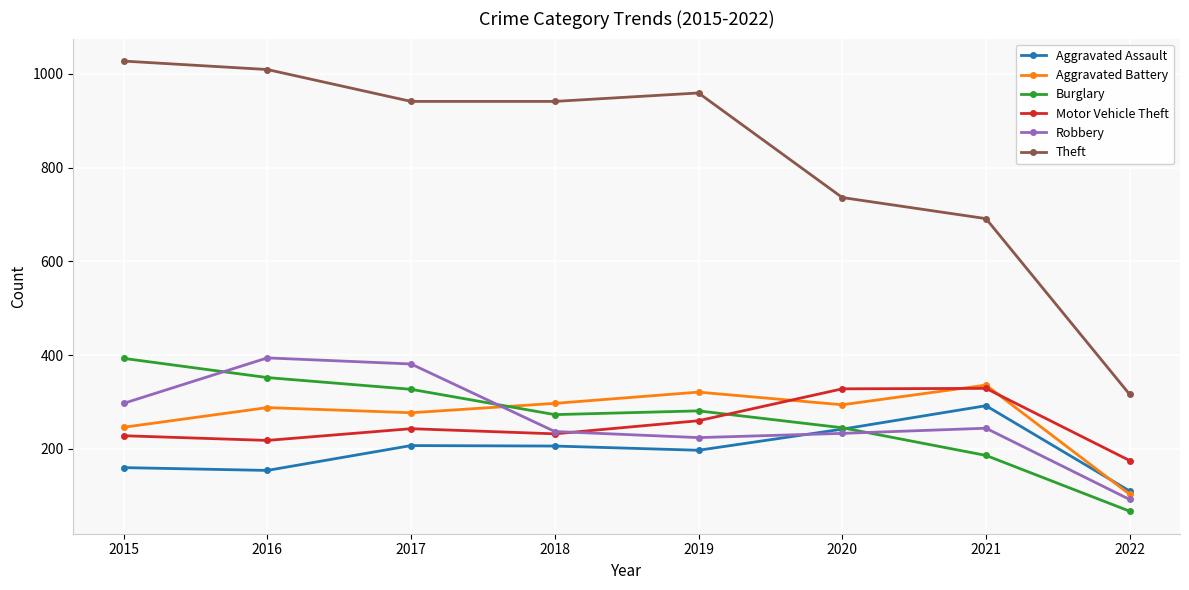

True or false: Aggravated Assault has a value of 305 at 2019.

False